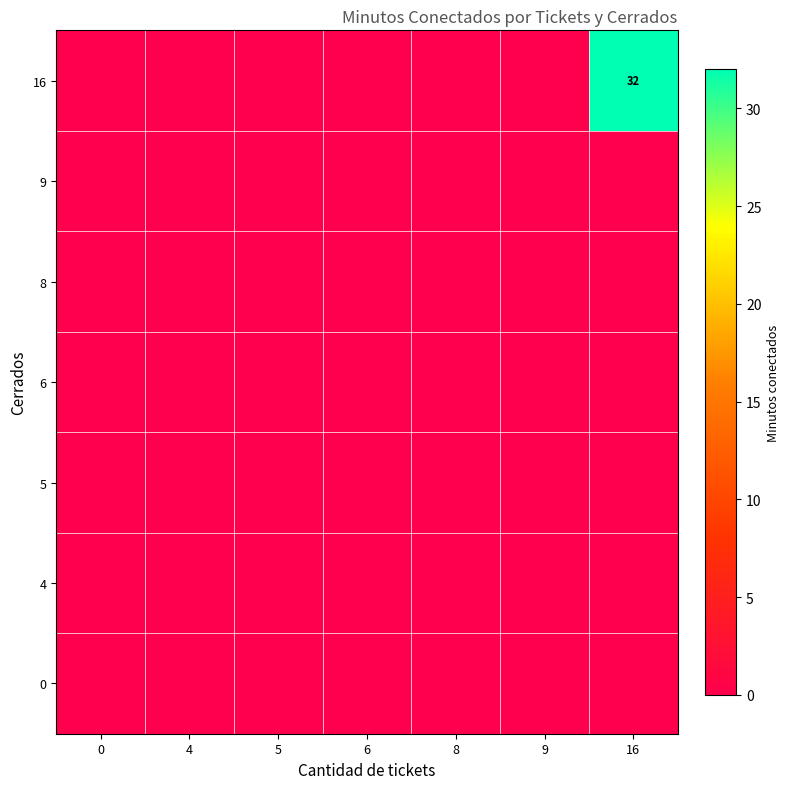

The 16 series shows 32 at 16. True or false?

True